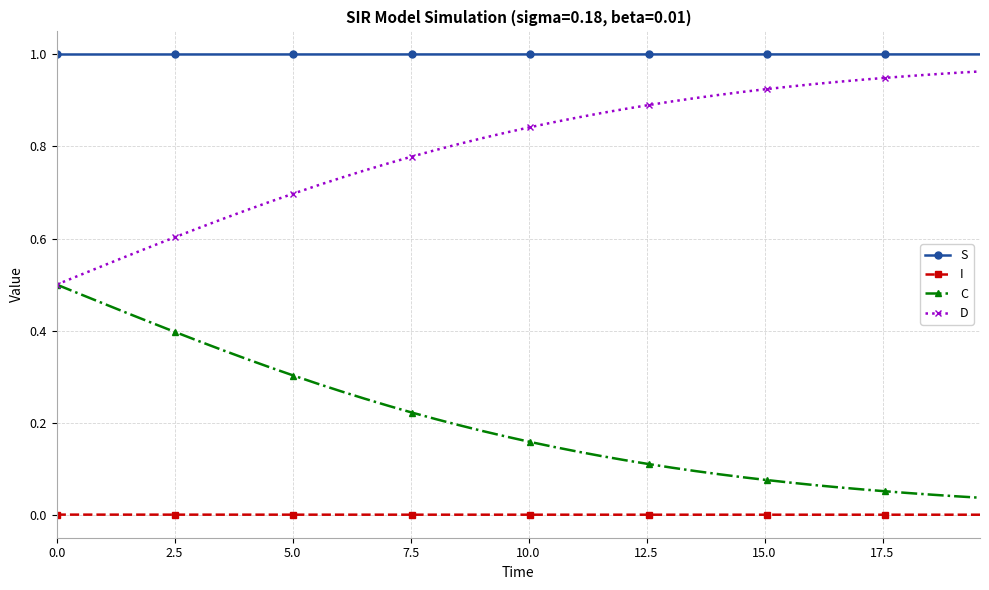

What are all the series names shown in the legend?

S, I, C, D